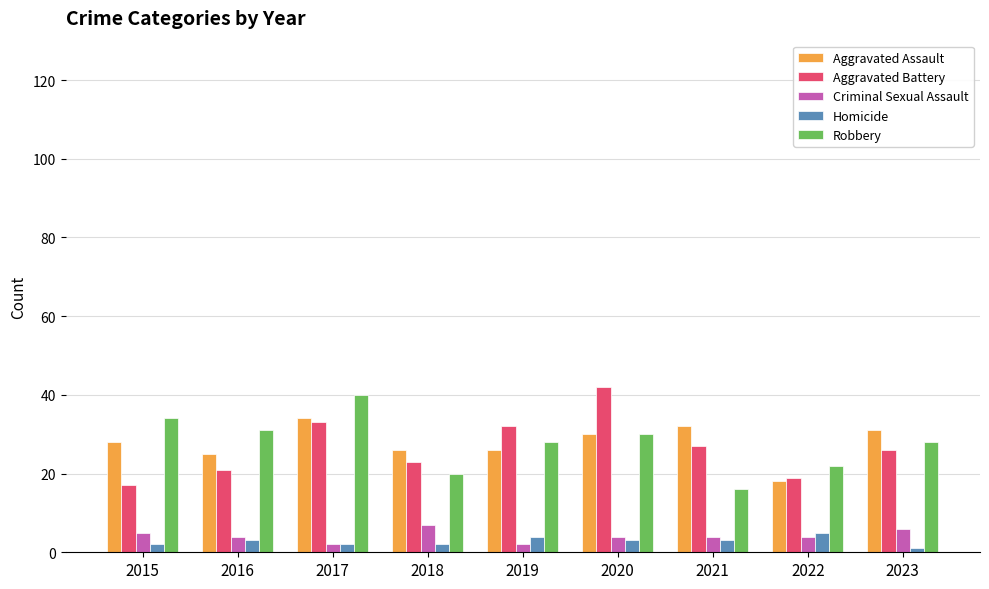

Does the chart contain any negative values?

No